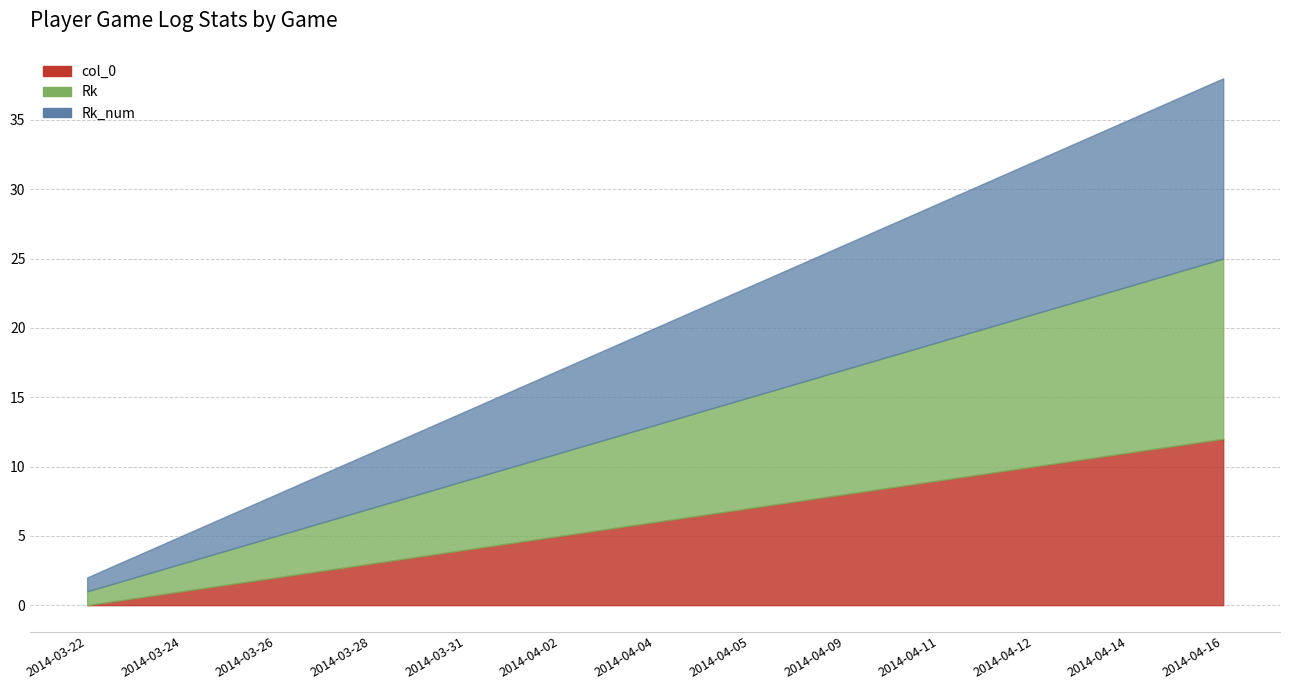

Which has a higher value, 2014-03-26 or 2014-04-11?

2014-04-11